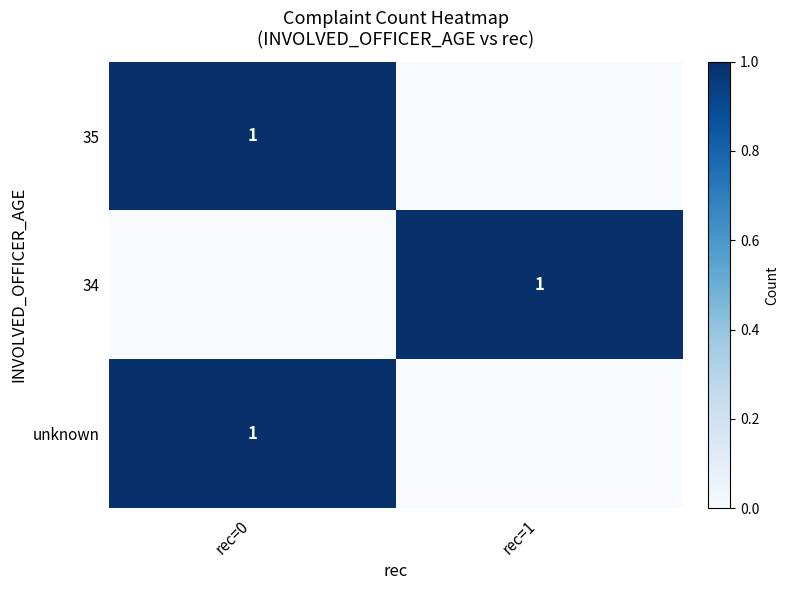

True or false: unknown has a value of 1 at rec=0.

True